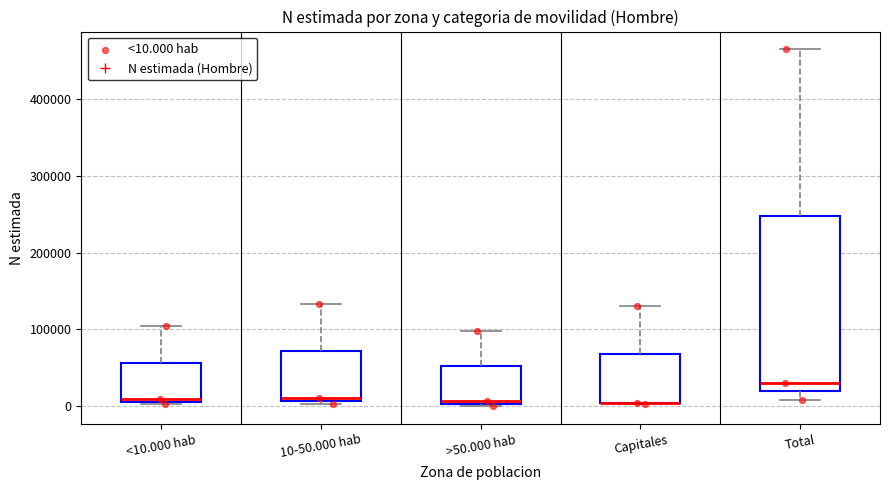

Reading left to right, transcribe this box plot: for each box, give where its median line is, the range the box spans, and where its two whiskers end, as read against the y-axis. The values are not printed on the chart, so give them approximately, as read against the axis.

<10.000 hab: median 10000 (just above the box's lower edge), box 10000 to 60000, whiskers 0 to 100000
10-50.000 hab: median 10000 (just above the box's lower edge), box 10000 to 70000, whiskers 0 to 130000
>50.000 hab: median 10000, box 0 to 50000, whiskers 0 (just below the box's lower edge) to 100000
Capitales: median 0 (drawn on the box's lower edge), box 0 to 70000, whiskers 0 to 130000
Total: median 30000, box 20000 to 250000, whiskers 10000 to 460000